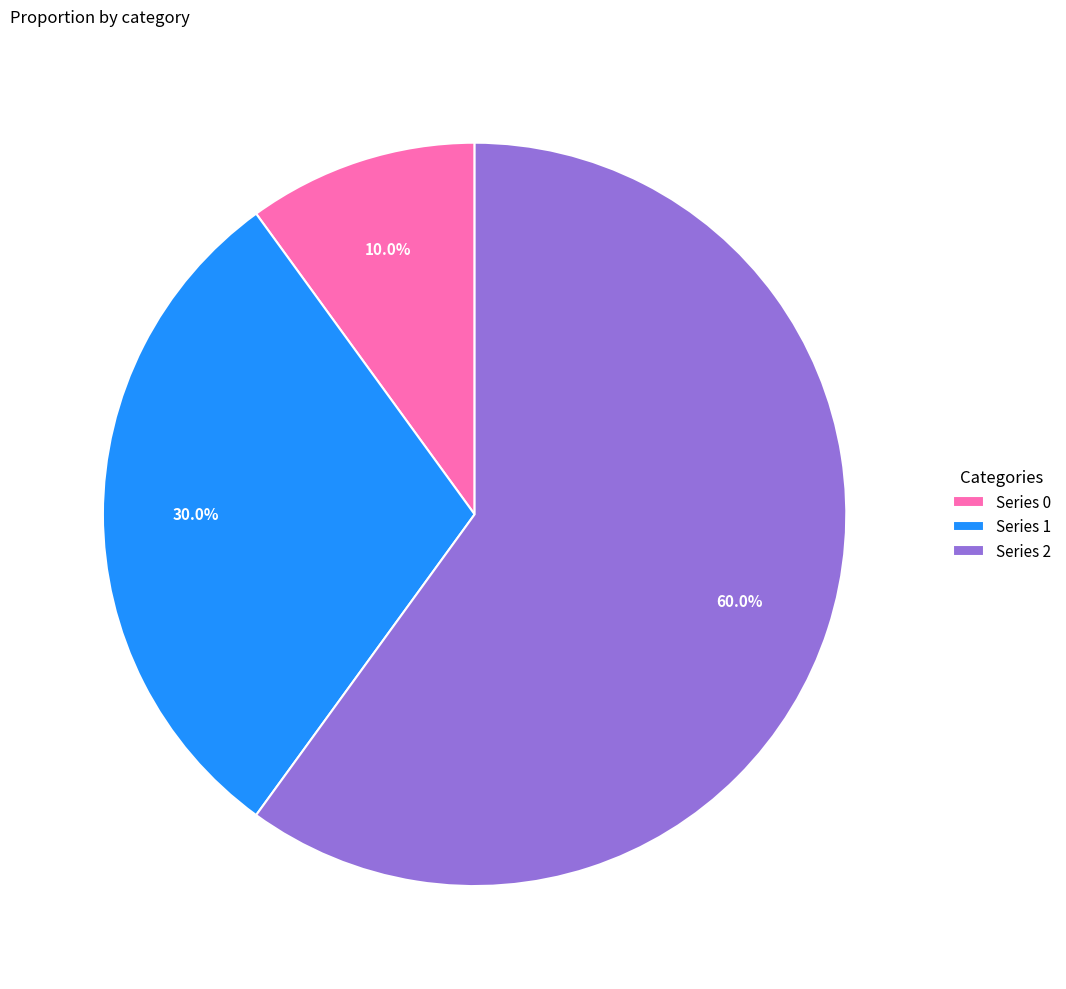

What is the total percentage of Series 0 and Series 1?

40.0%